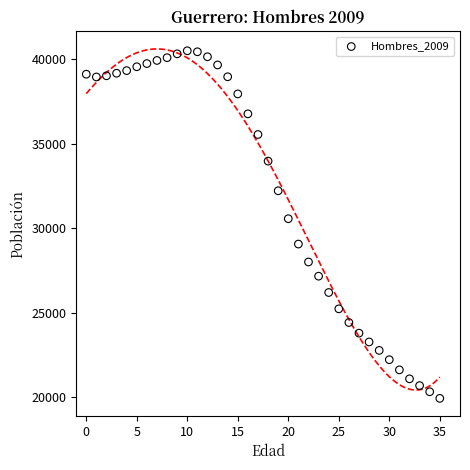

What is the range of Y values (max minus min)?

20563